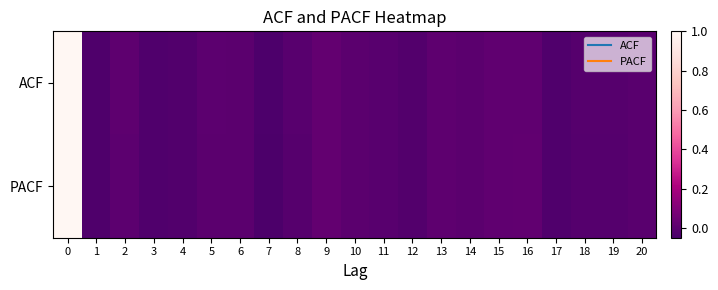

Reading left to right, extract all data points from this chart.

ACF: 0=1.0	1=-0.0	2=0.0	3=-0.0	4=-0.0	5=0.0	6=0.0	7=-0.0	8=-0.0	9=0.0	10=0.0	11=-0.0	12=-0.0	13=0.0	14=0.0	15=0.0	16=0.0	17=-0.0	18=-0.0	19=-0.0	20=-0.0
PACF: 0=1.0	1=-0.0	2=0.0	3=-0.0	4=-0.0	5=0.0	6=-0.0	7=-0.0	8=-0.0	9=0.0	10=0.0	11=-0.0	12=-0.0	13=0.0	14=0.0	15=0.0	16=0.0	17=-0.0	18=-0.0	19=-0.0	20=-0.0